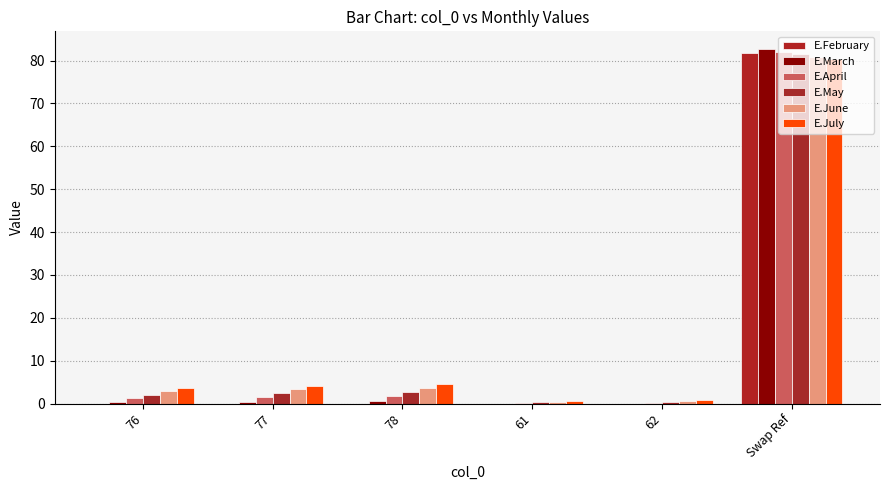

Reading left to right, list all the values displayed in this chart.

E.February: 76=0.0	77=0.0	78=0.0	61=0.0	62=0.0	Swap Ref=81.9
E.March: 76=0.3	77=0.4	78=0.6	61=0.0	62=0.0	Swap Ref=82.7
E.April: 76=1.2	77=1.4	78=1.7	61=0.1	62=0.1	Swap Ref=82.1
E.May: 76=2.1	77=2.4	78=2.7	61=0.2	62=0.3	Swap Ref=81.5
E.June: 76=2.9	77=3.3	78=3.6	61=0.4	62=0.5	Swap Ref=80.9
E.July: 76=3.7	77=4.1	78=4.5	61=0.7	62=0.8	Swap Ref=80.4